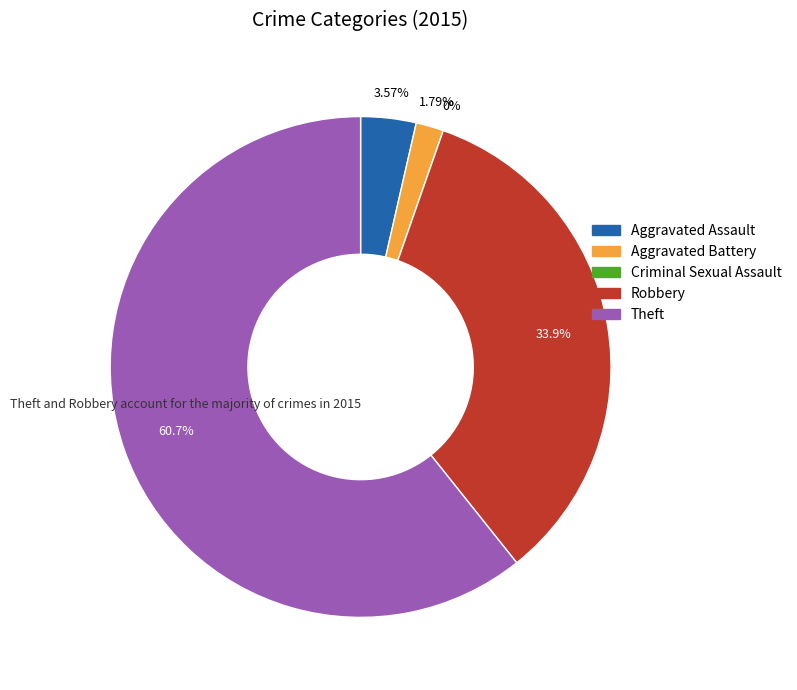

The Aggravated Battery slice represents 11% of the pie. True or false?

False